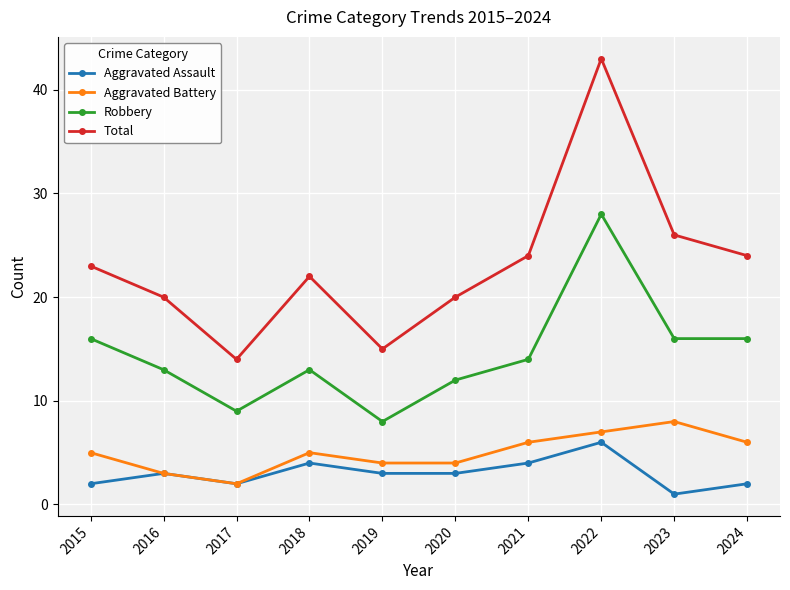

At how many categories does at least one series exceed 41?

1